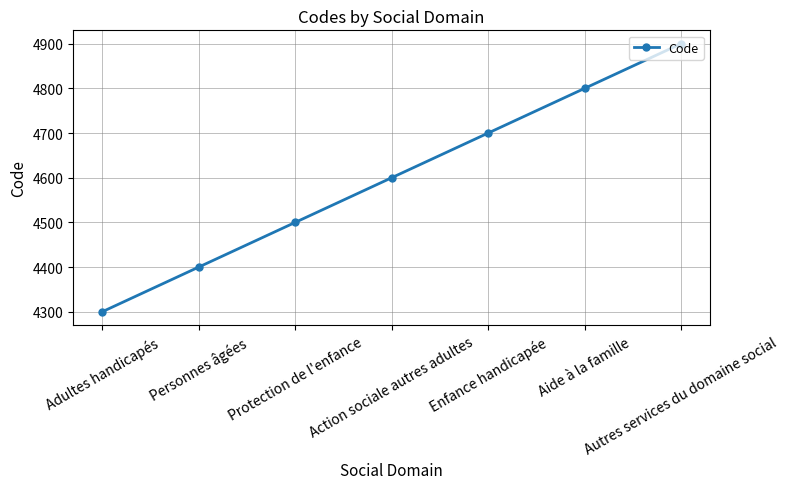

Reading left to right, what are all the values shown in this chart?

Adultes handicapés=4300	Personnes âgées=4400	Protection de l'enfance=4500	Action sociale autres adultes=4600	Enfance handicapée=4700	Aide à la famille=4800	Autres services du domaine social=4900